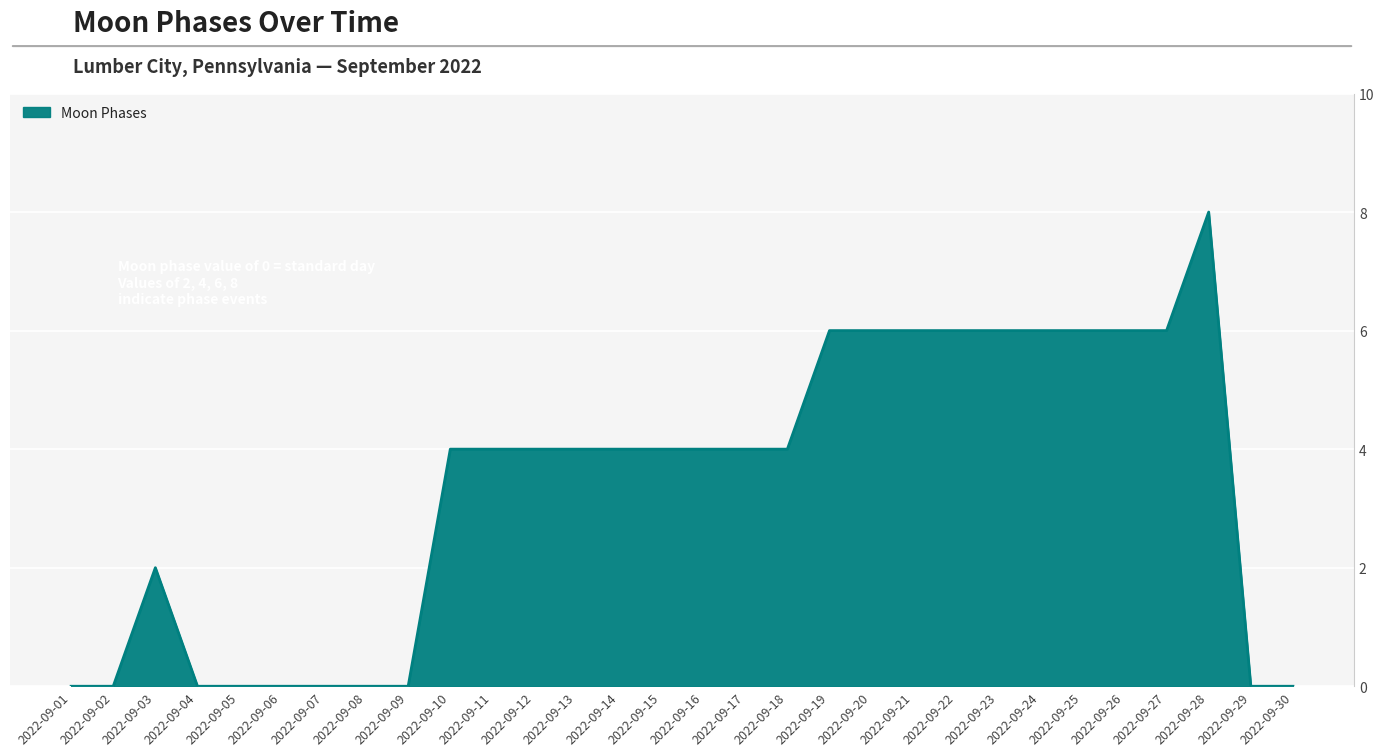

The value at 2022-09-18 is 7. True or false?

False